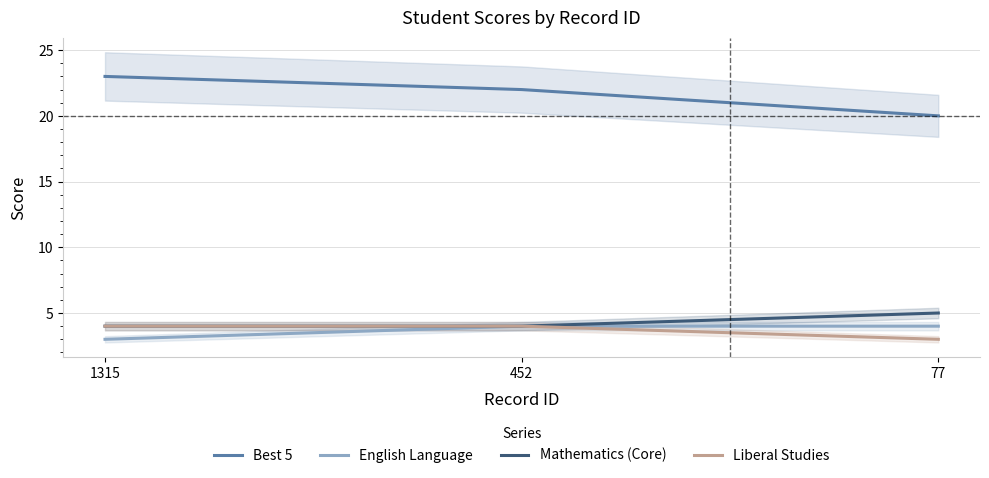

The value of Liberal Studies at 77 is 3. True or false?

True